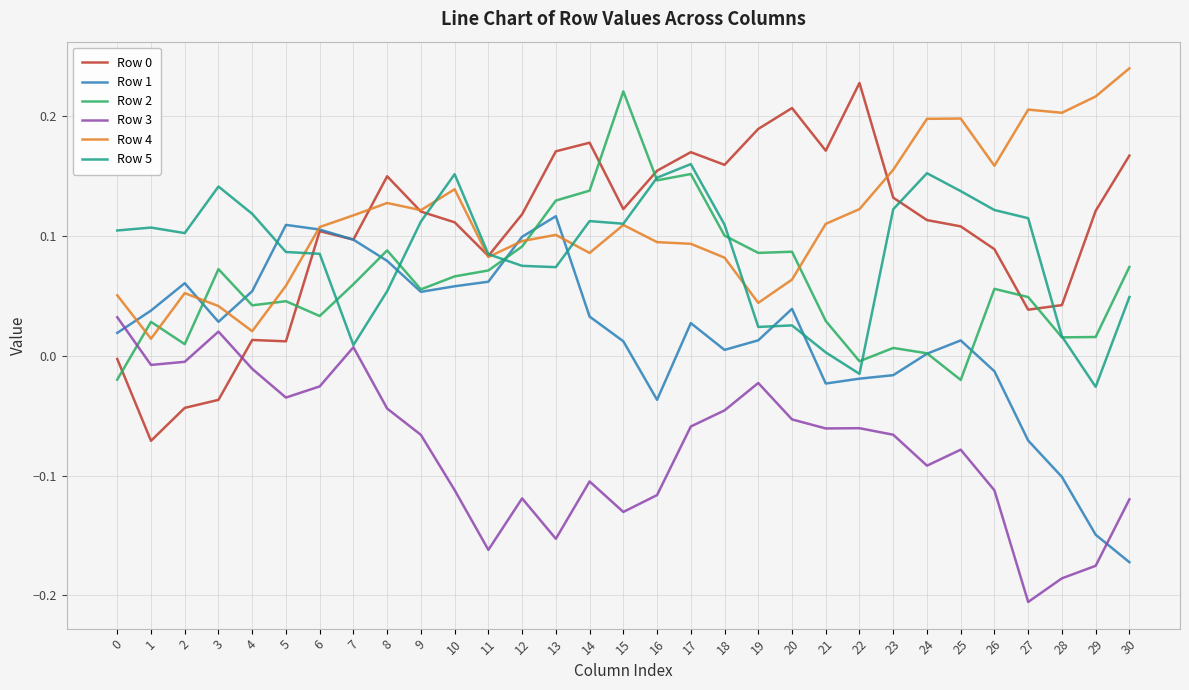

Which category has the highest value in the Row 5 series?

17